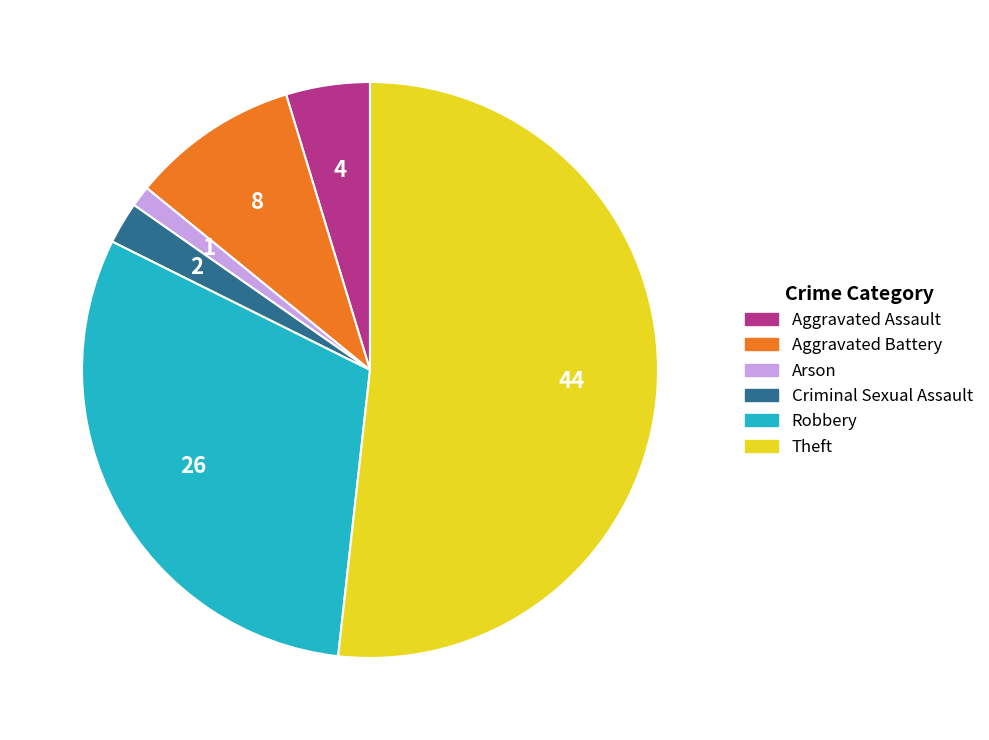

Combined, do Criminal Sexual Assault and Arson account for over 50%?

No